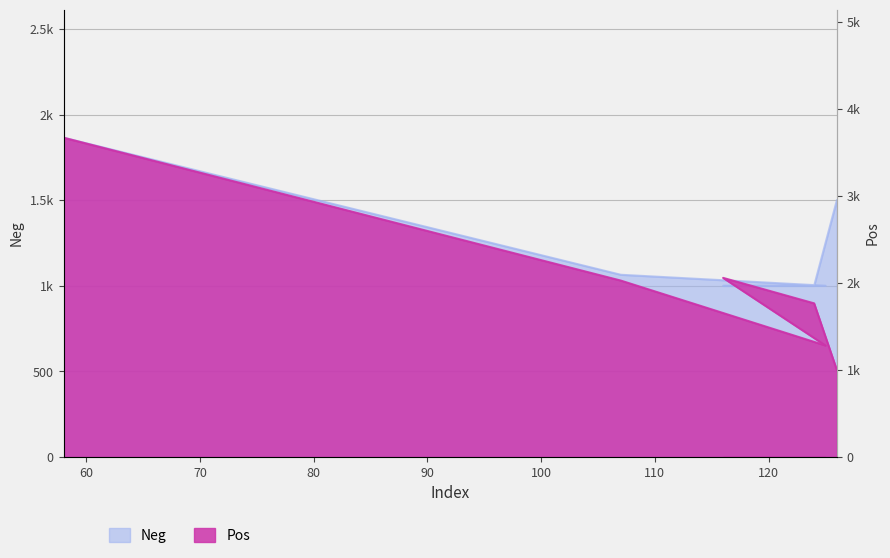

What are all the series names shown in the legend?

Neg, Pos